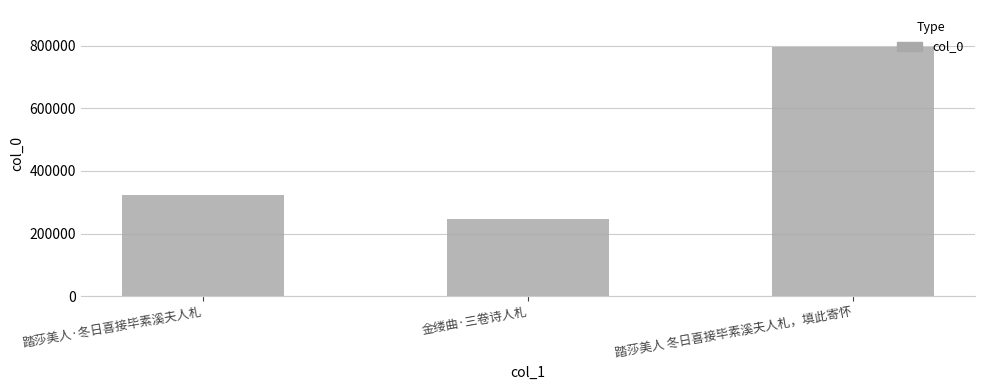

Which label corresponds to the smallest value in the chart?

金缕曲·三卷诗人札